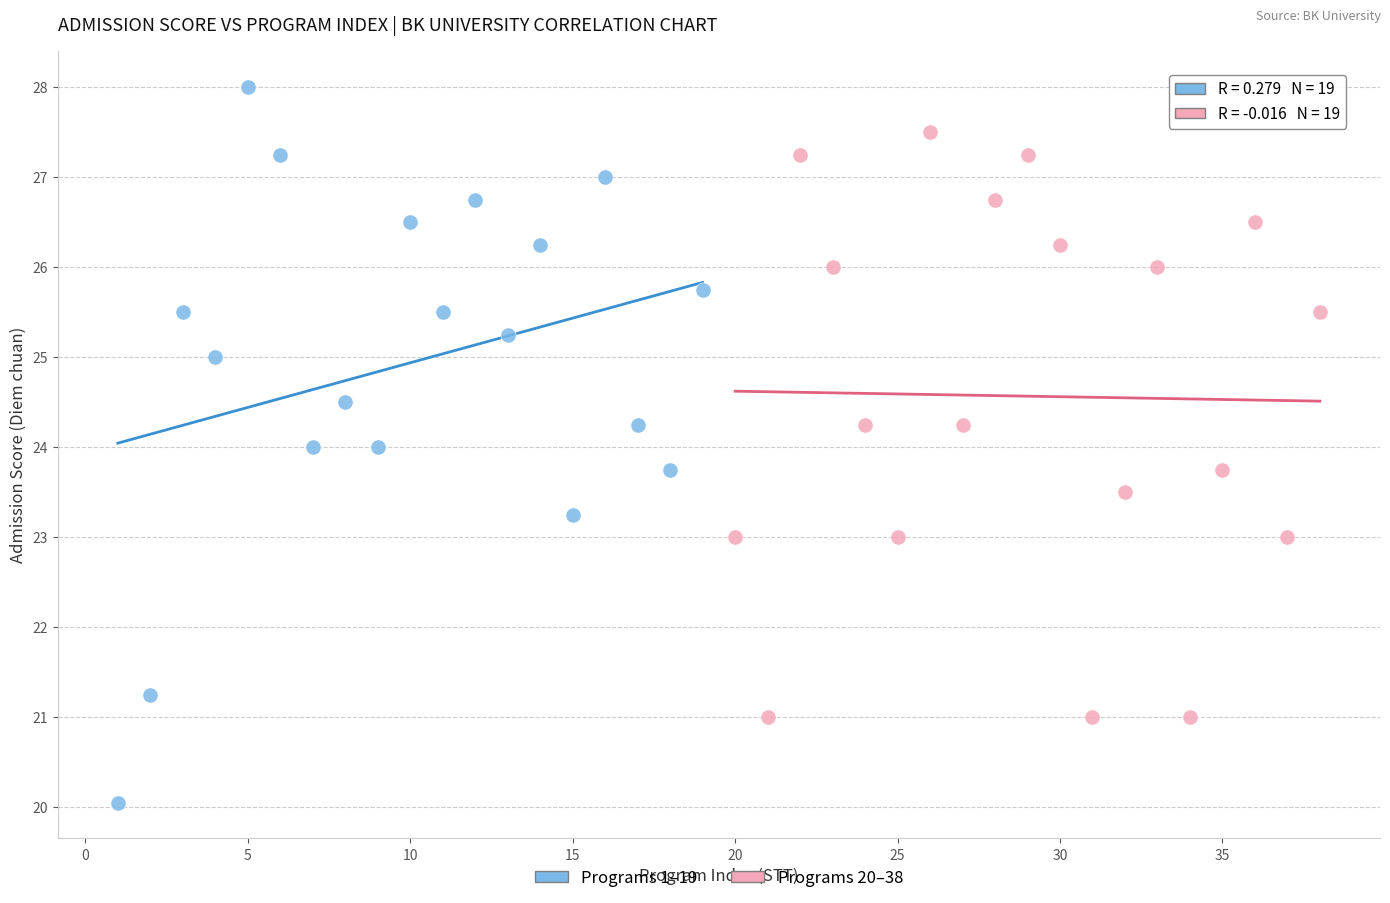

Which series has the largest Y range (max minus min)?

Programs 1–19